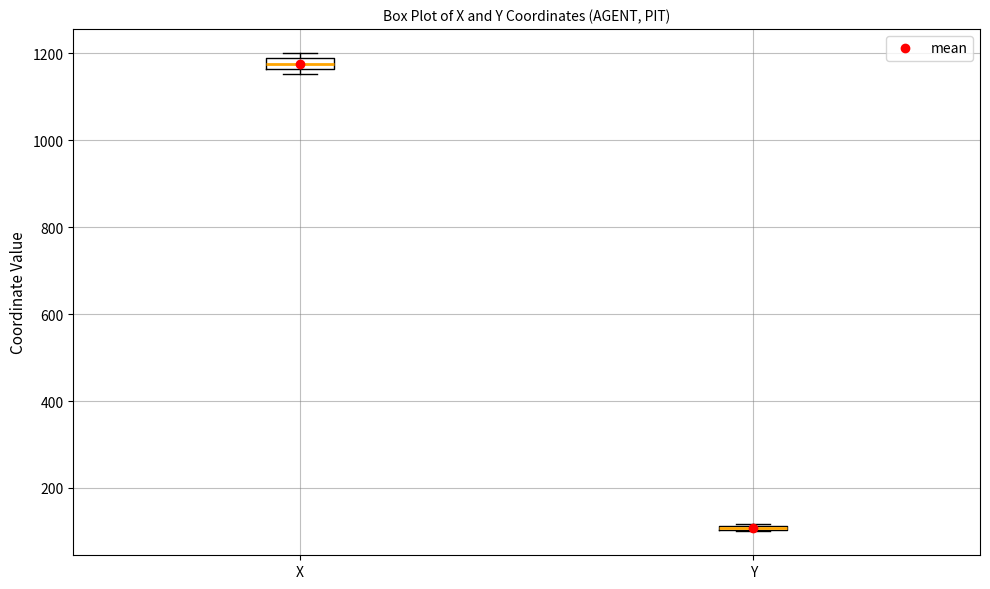

Where is the upper edge of the box for Y on the y-axis? The values are not printed on the chart, so give them approximately, as read against the axis.

120